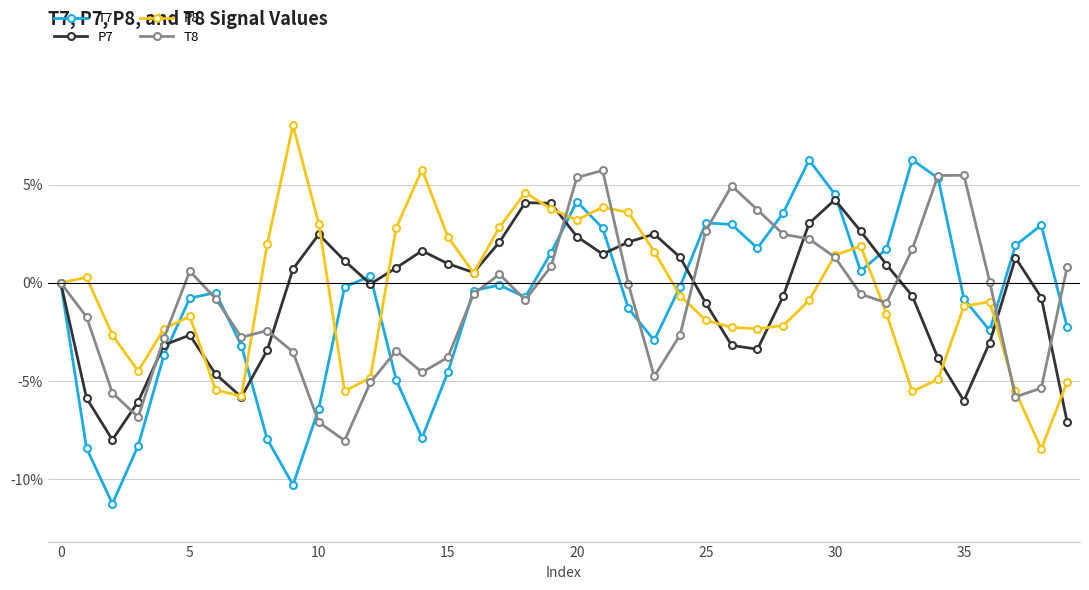

Which series has the widest spread of values?

T7